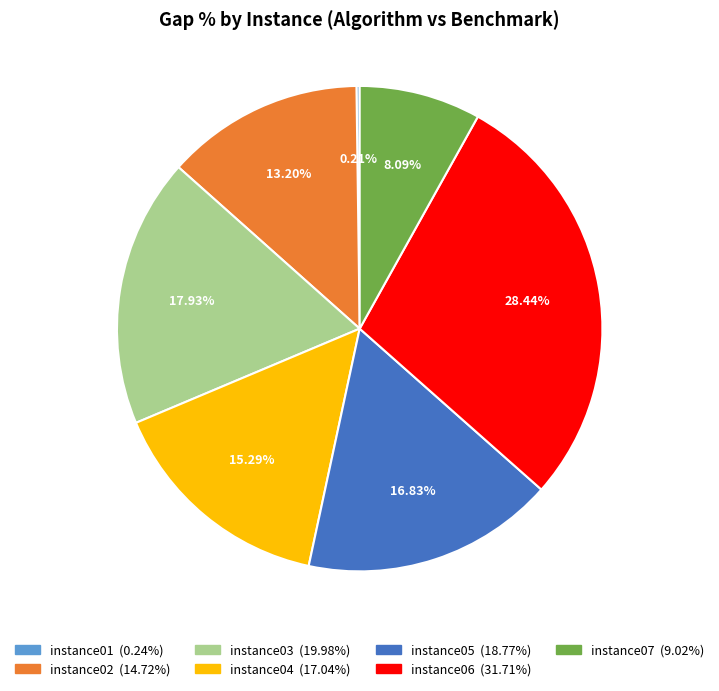

Do instance05 and instance04 together represent more than half of the pie?

No